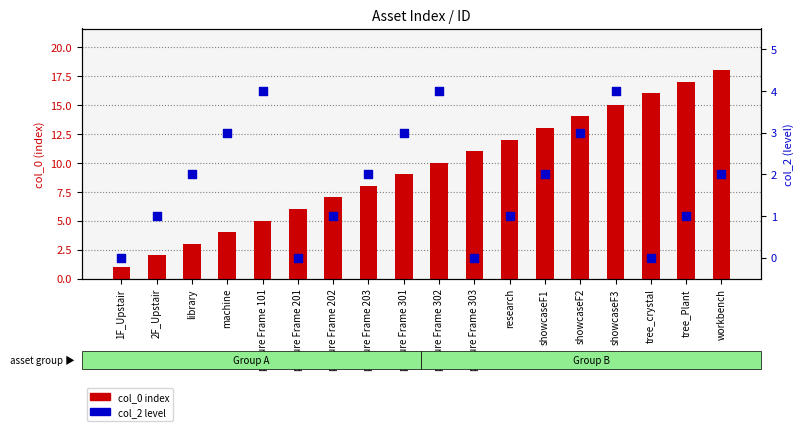

At which category is the sum across all series the highest?

workbench